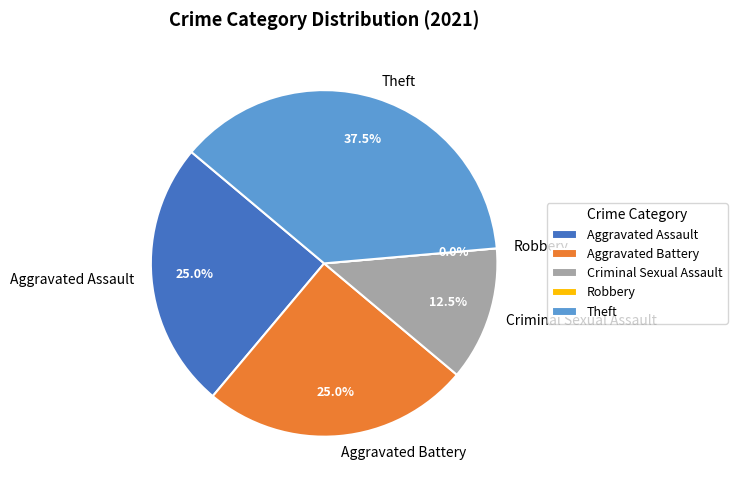

Is it true that Robbery is 0% of the pie?

True